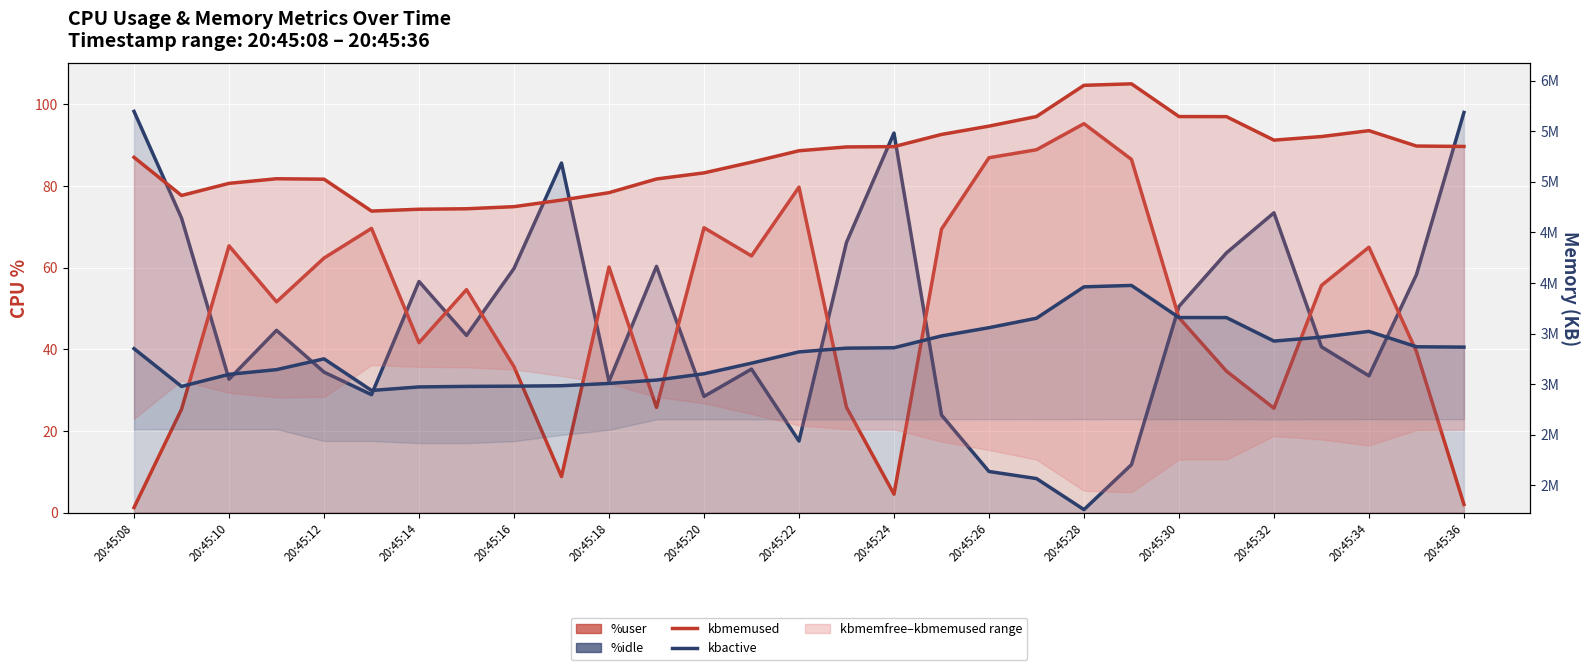

What is the difference between the maximum and minimum values in the kbactive series?

1037956.0